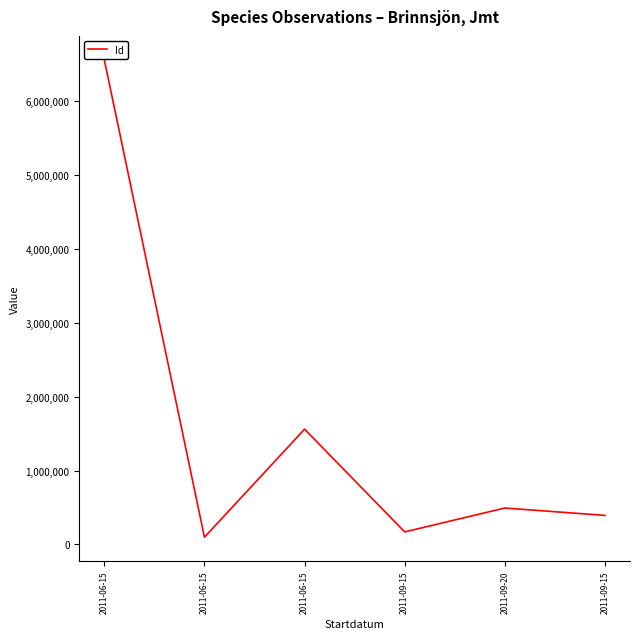

How many values are below 492833?

3